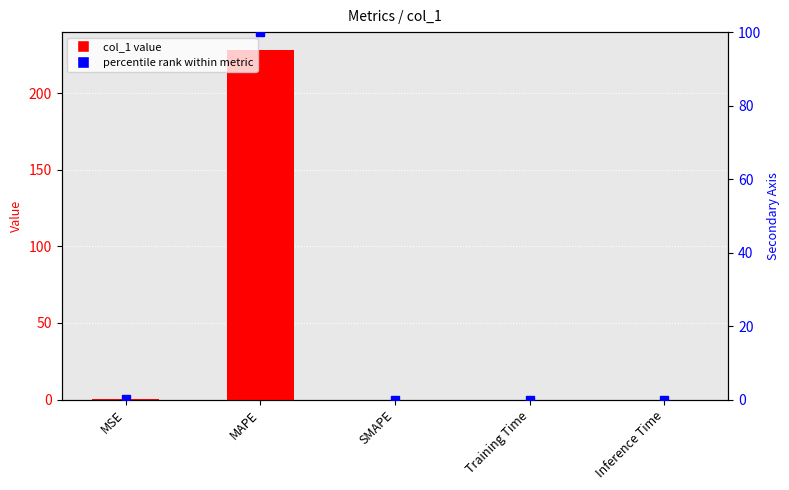

True or false: col_1 has a value of 308.9 at MAPE.

False